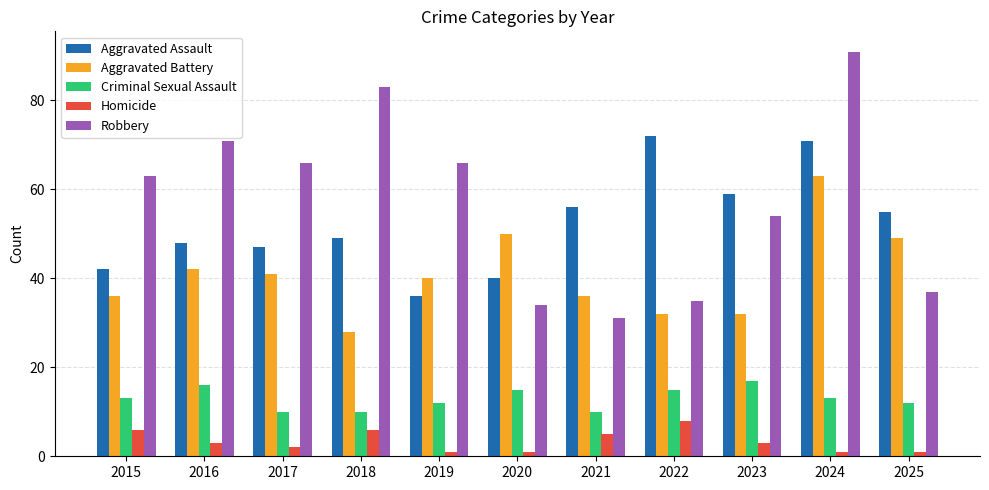

What is the difference between the maximum and minimum values in the Criminal Sexual Assault series?

7